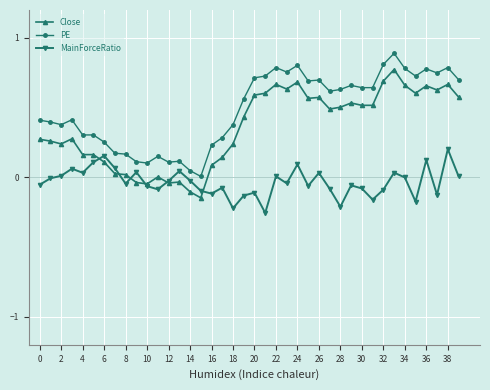

List the series in order of their peak value, highest first.

PE, Close, MainForceRatio